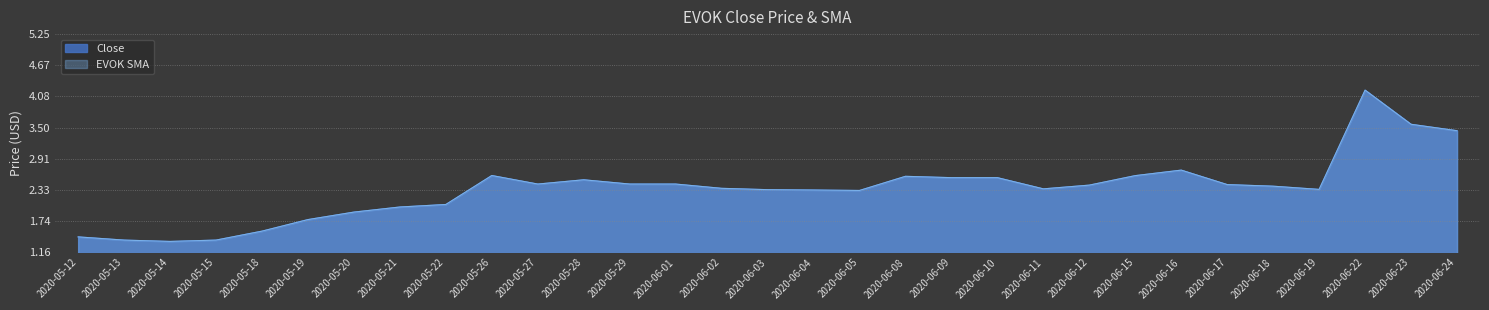

At which label does EVOK SMA reach its minimum?

2020-05-14